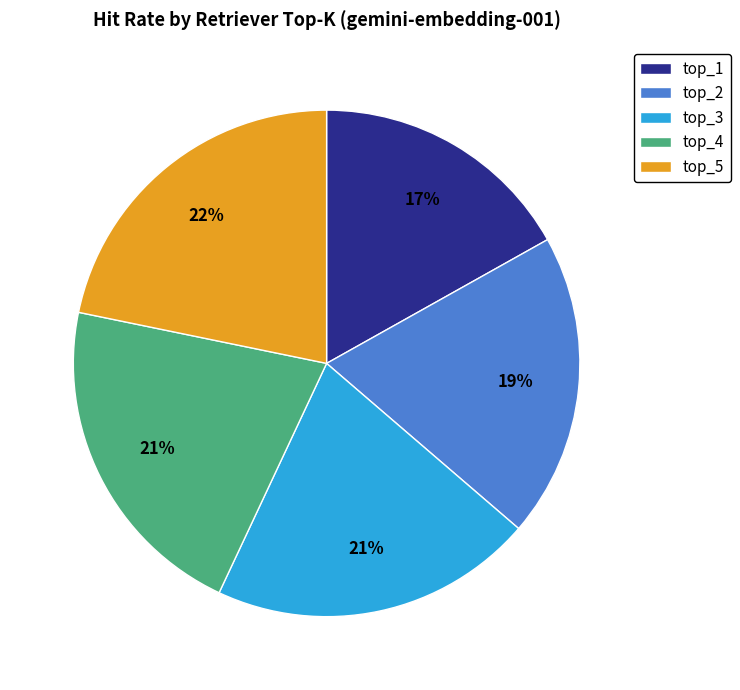

To the nearest percent, what is the average slice percentage?

20%